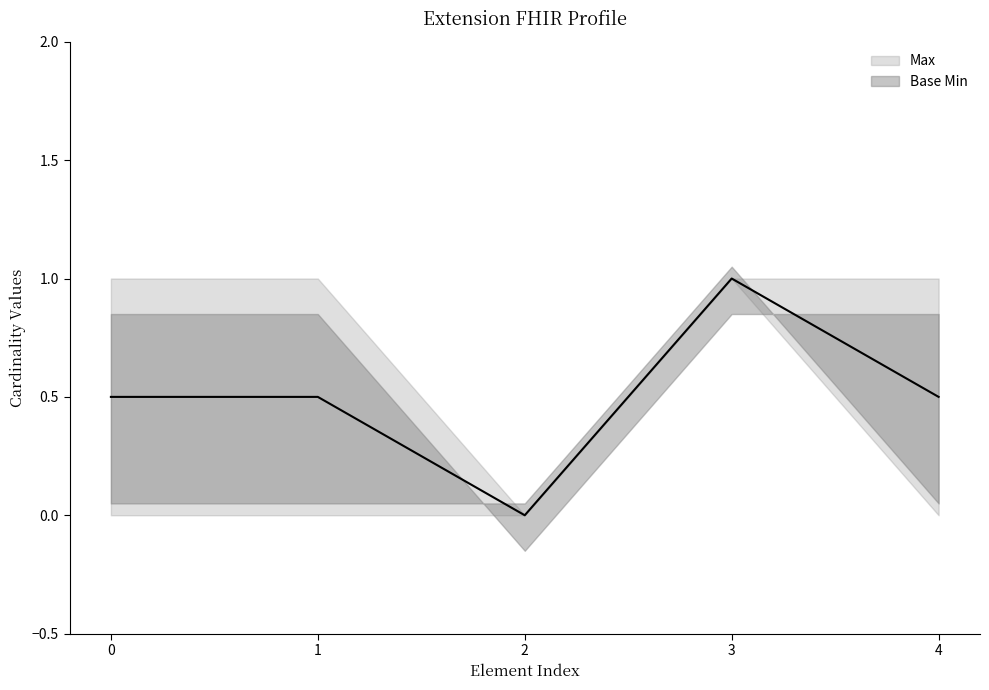

The Max series shows 1 at Extension.id. True or false?

True